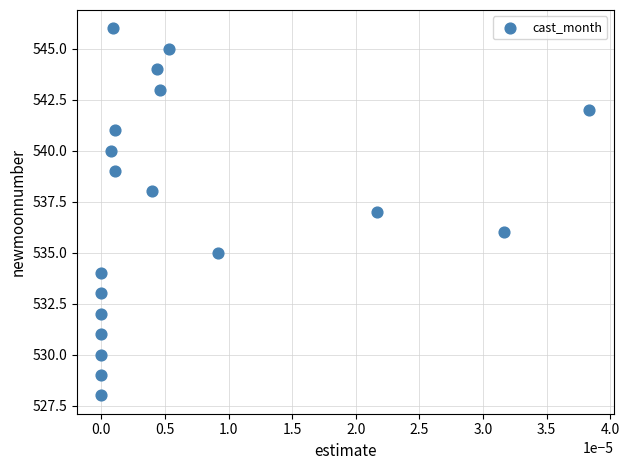

What is the range of Y values (max minus min)?

18